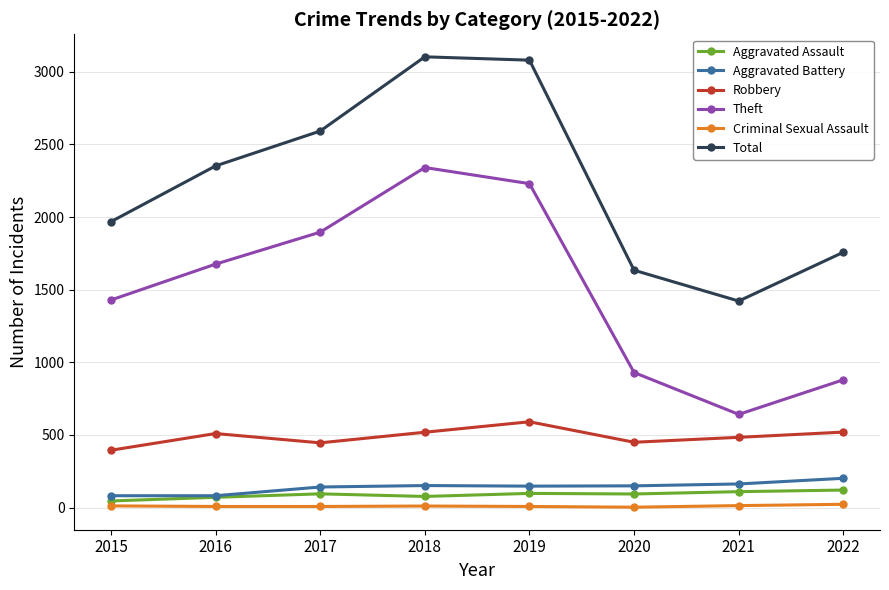

What are all the series names shown in the legend?

Aggravated Assault, Aggravated Battery, Robbery, Theft, Criminal Sexual Assault, Total